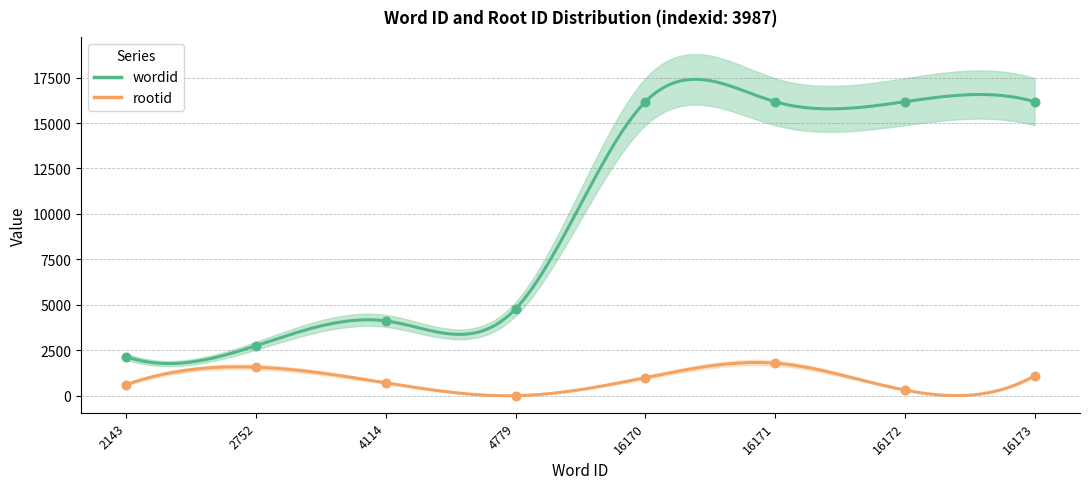

What is the total value across all series at 4114?

4822